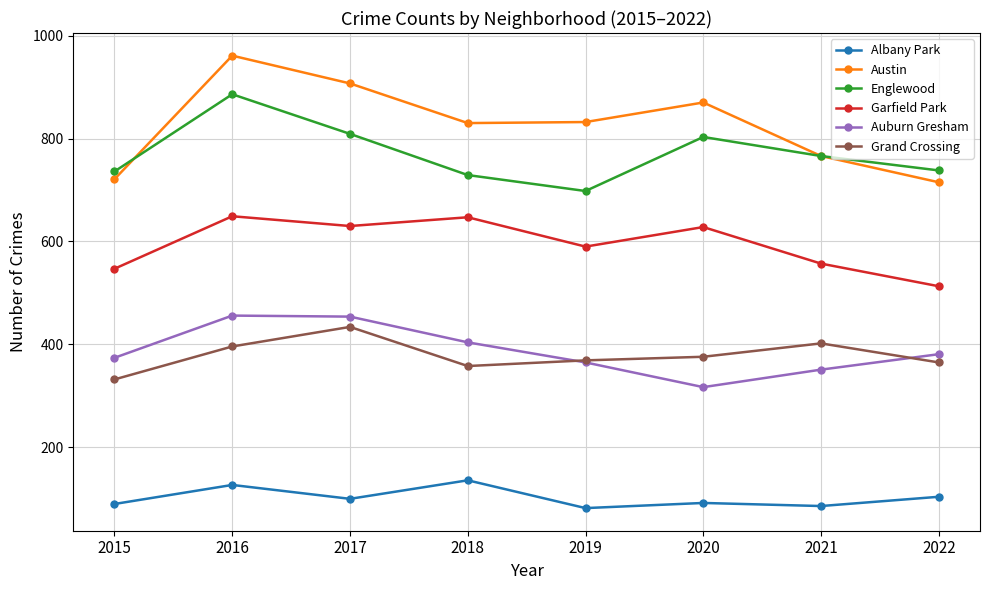

What is the spread (max minus min) of values at 2018?

694